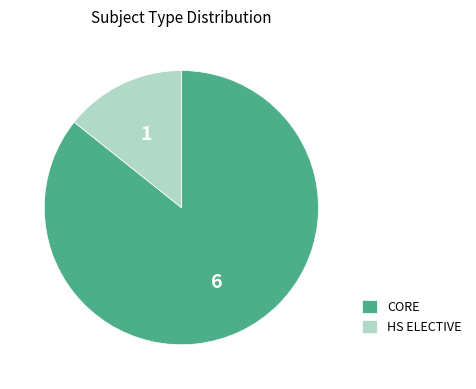

Count the number of slices in the pie.

2